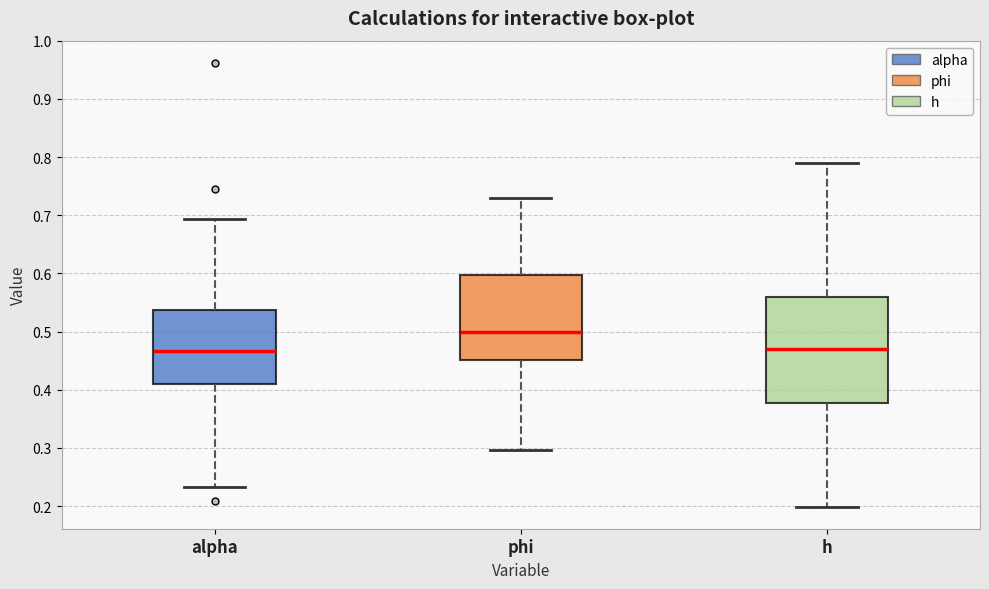

Reading left to right, read every box against the y-axis: the position of its median line, the range the box covers, and the ends of its whiskers. The values are not printed on the chart, so give them approximately, as read against the axis.

alpha: median 0.47, box 0.41 to 0.54, whiskers 0.23 to 0.69
phi: median 0.50, box 0.45 to 0.60, whiskers 0.30 to 0.73
h: median 0.47, box 0.38 to 0.56, whiskers 0.20 to 0.79